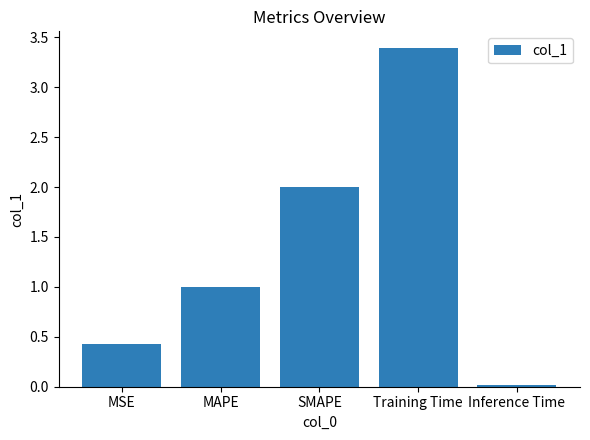

What is the change in value from MSE to MAPE?

+0.6